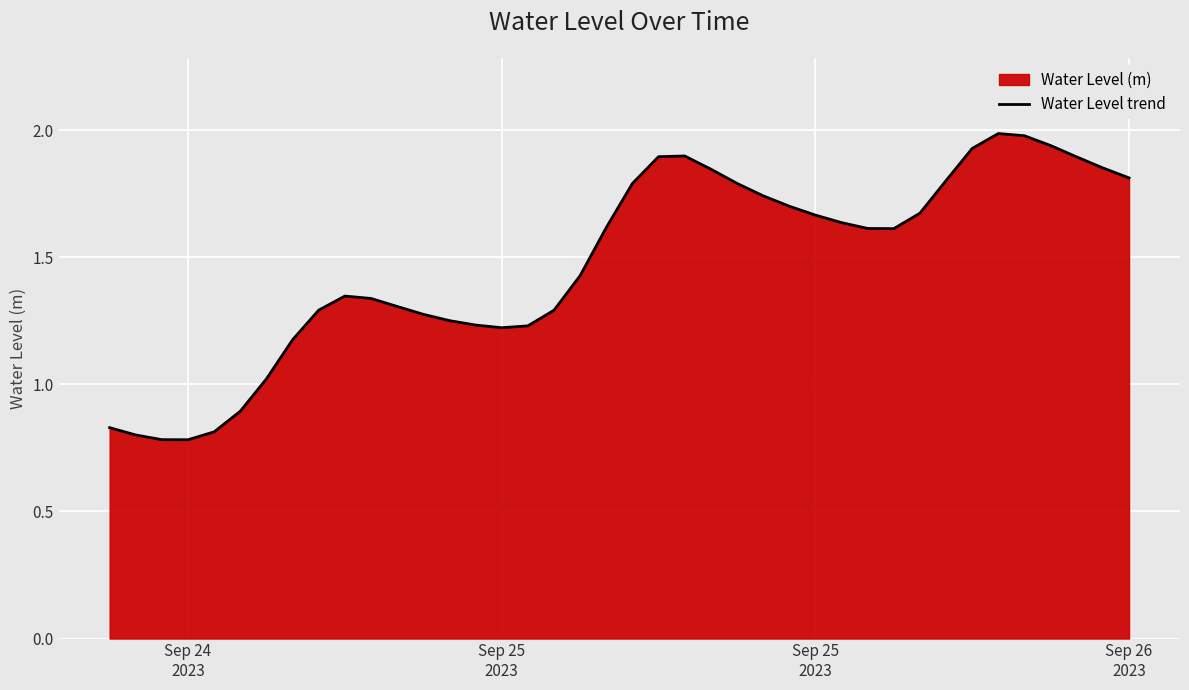

What is the average value?

1.5